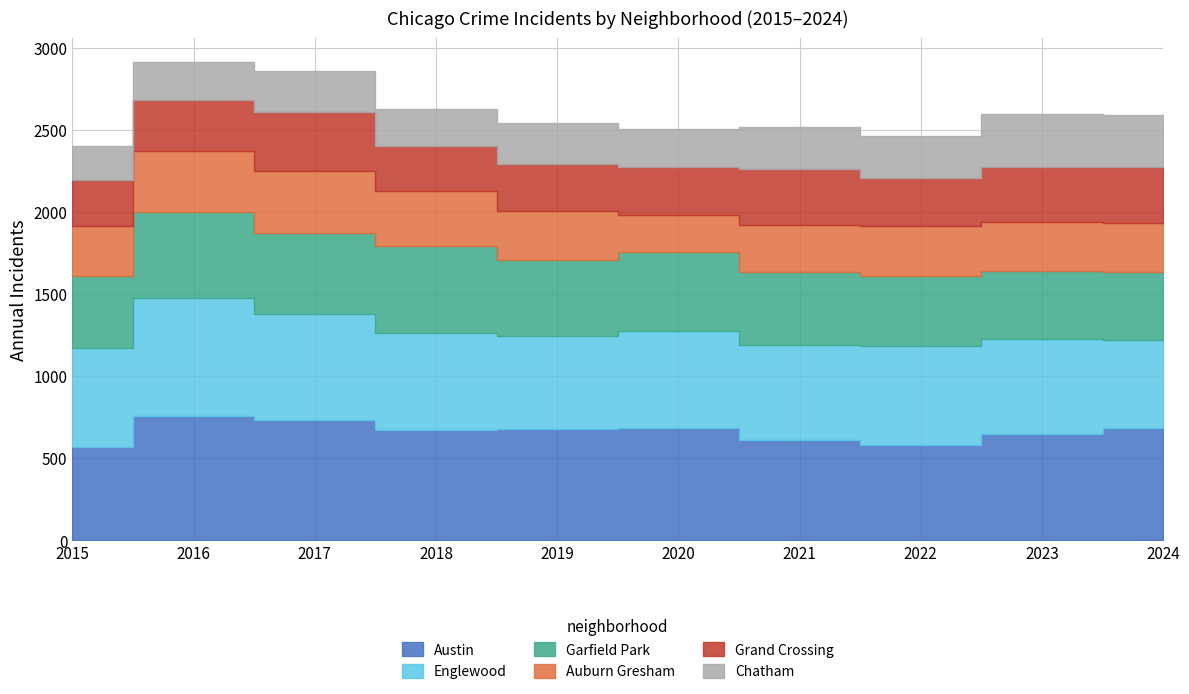

What is the difference between the Auburn Gresham values at 2024 and 2021?

12